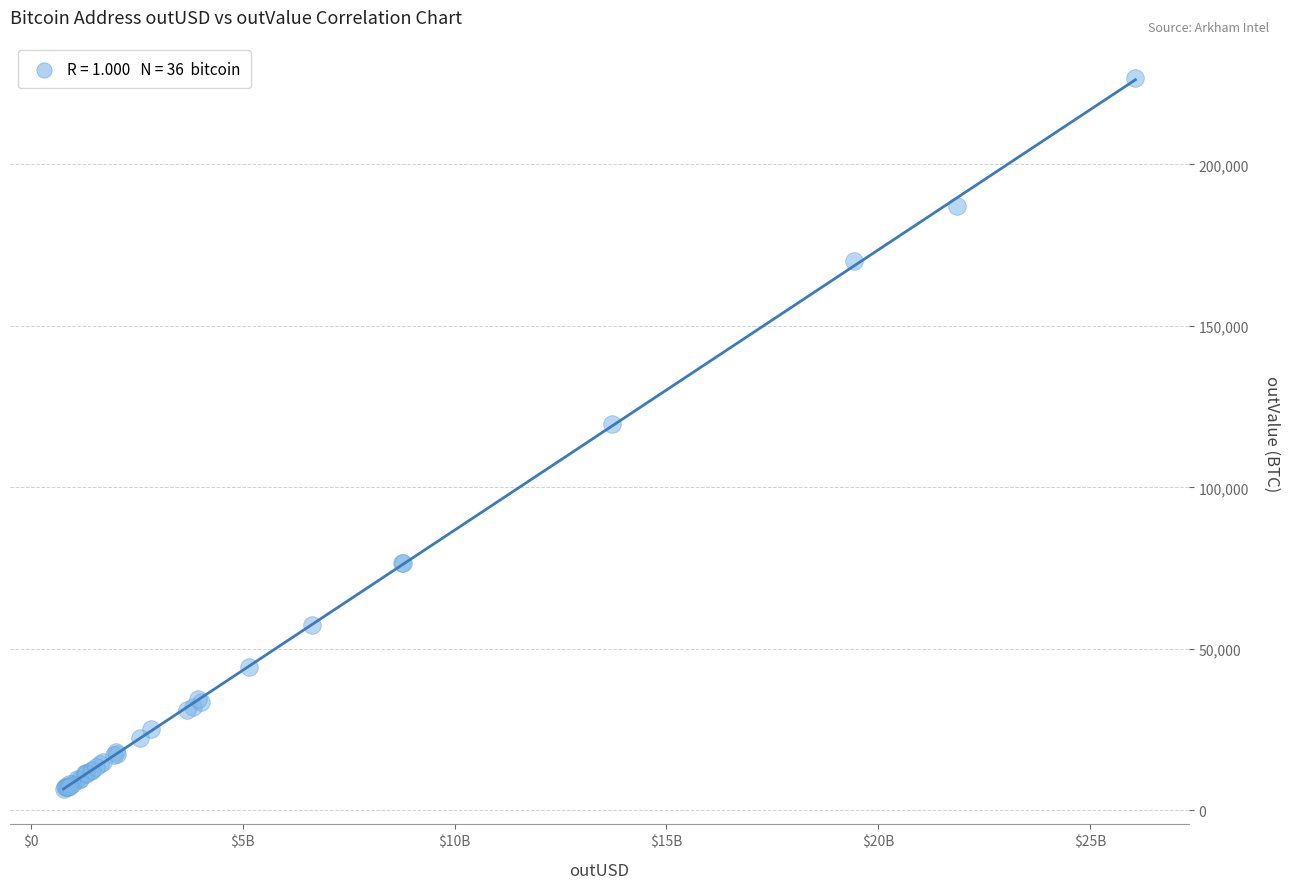

What Y value in the scatter plot is closest to 116709?

119646.8